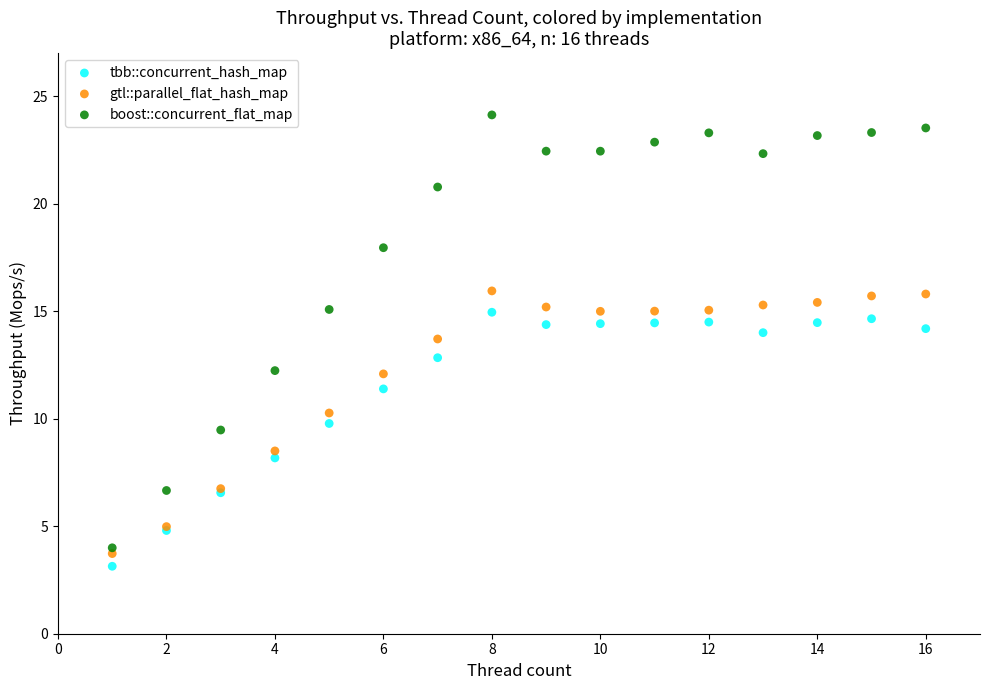

Which series has the widest spread of Y values?

boost::concurrent_flat_map